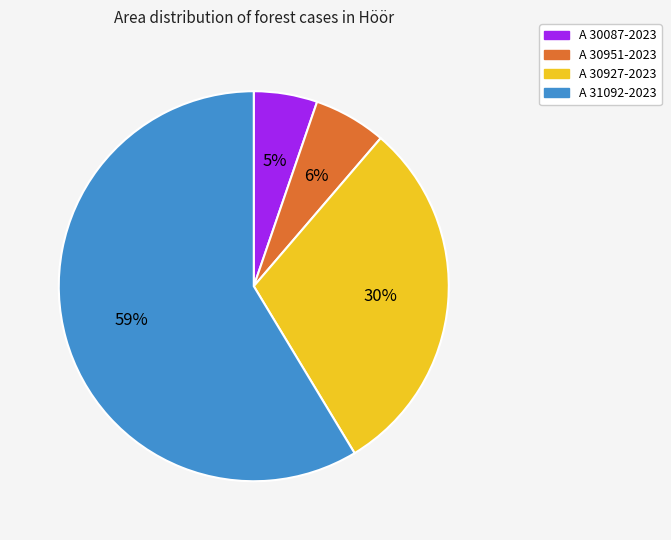

What is the majority slice?

A 31092-2023